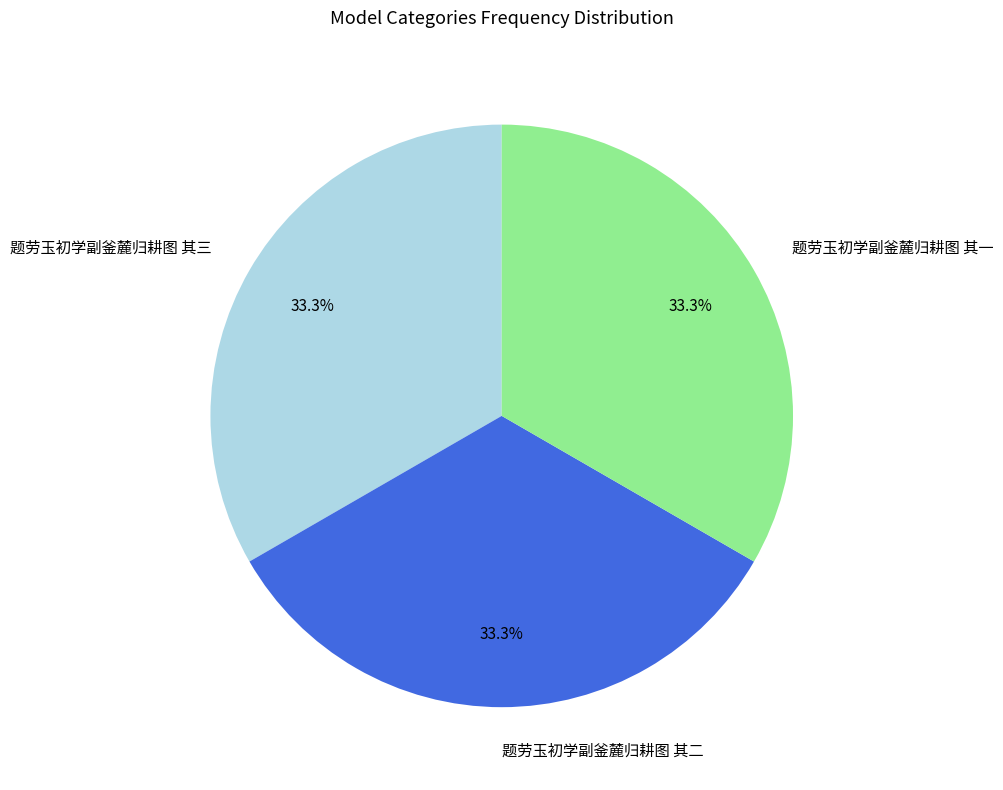

Is there a majority slice in this chart?

No